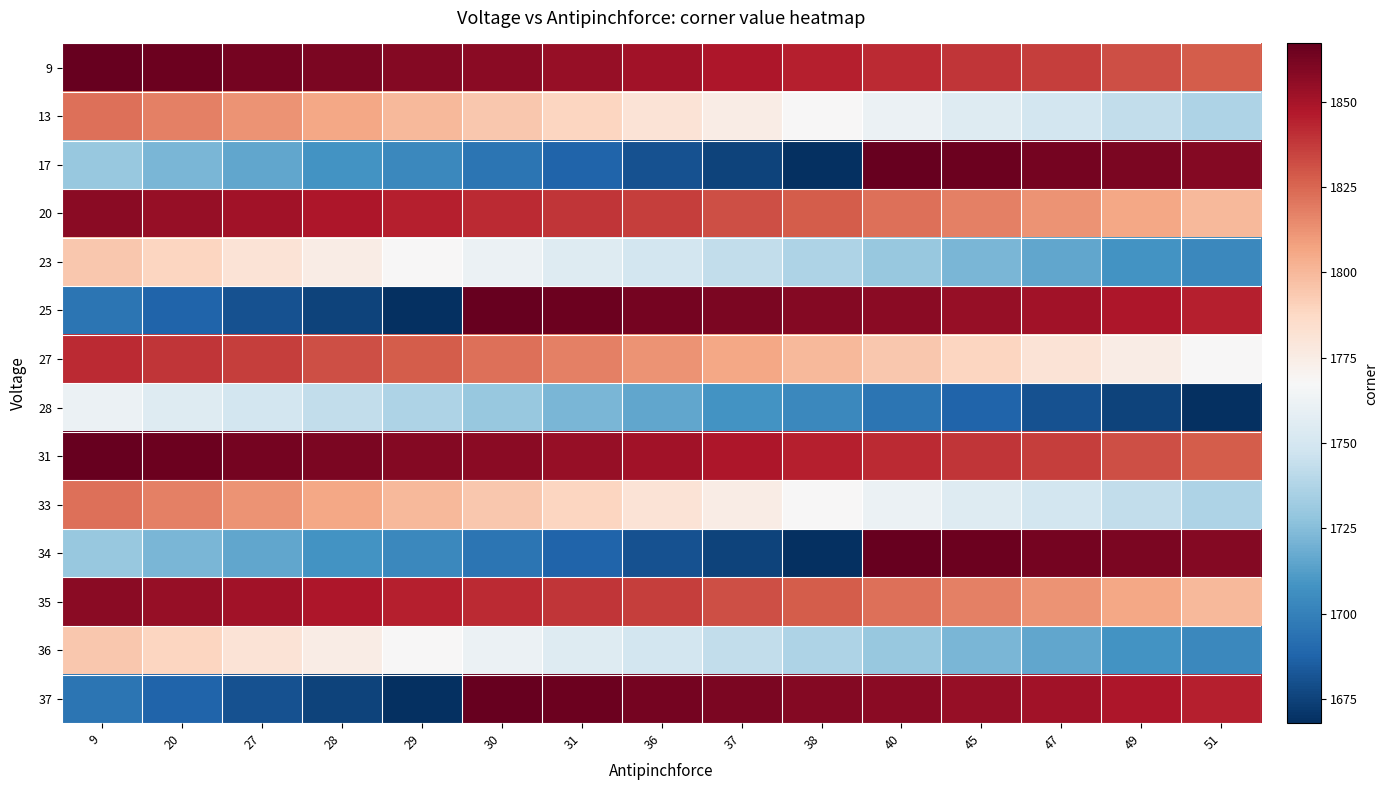

What is the spread (max minus min) of values at 47?

182